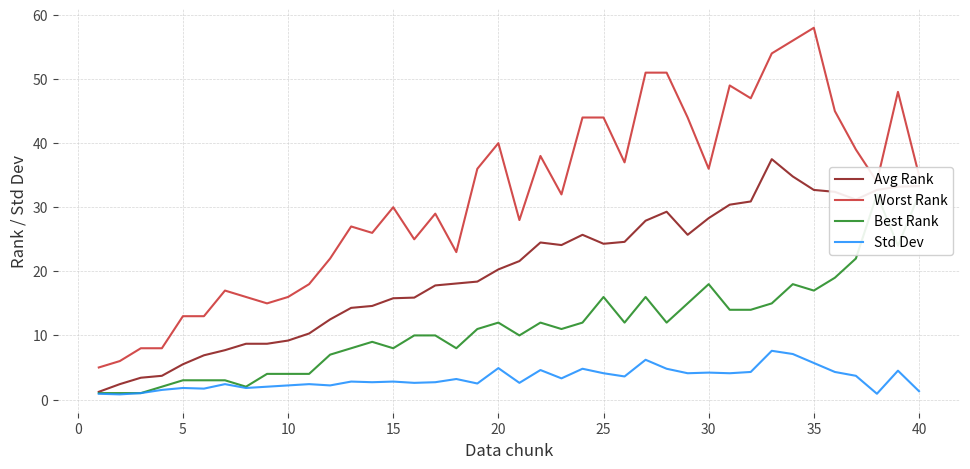

How many interior local valleys does the Worst Rank series have?

10